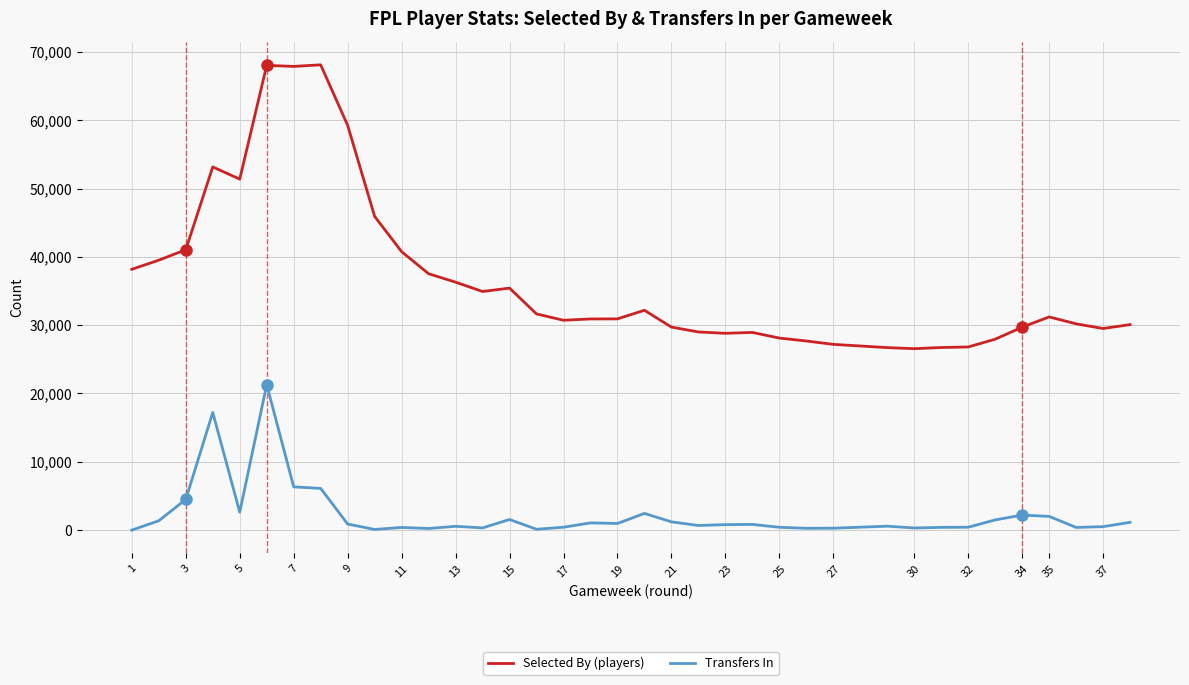

True or false: Transfers In and Selected By (players) intersect in this chart.

False